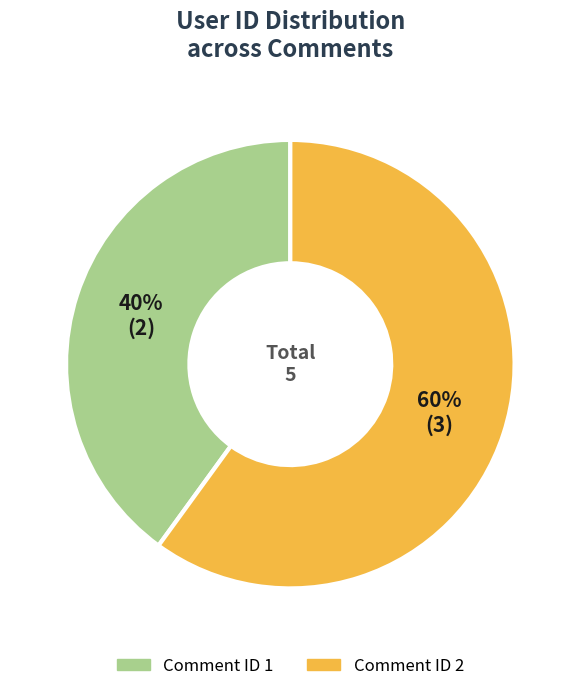

How many segments does this pie chart have?

2